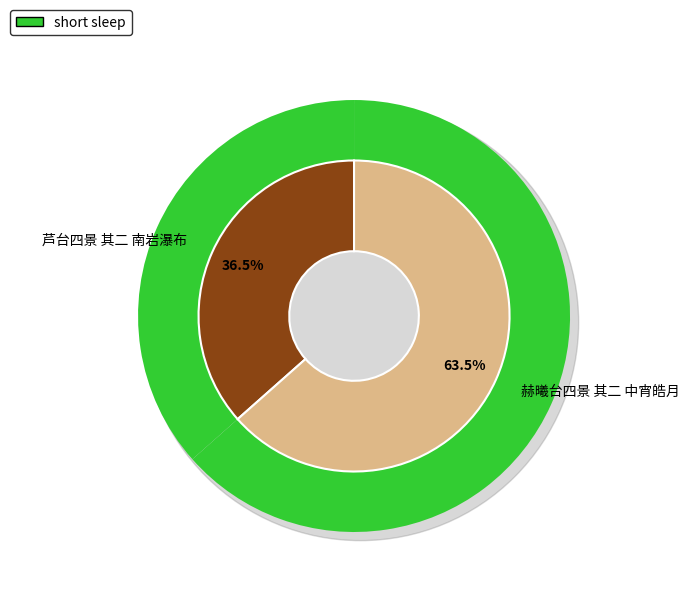

Rank the categories by value from highest to lowest.

赫曦台四景 其二 中宵皓月, 芦台四景 其二 南岩瀑布